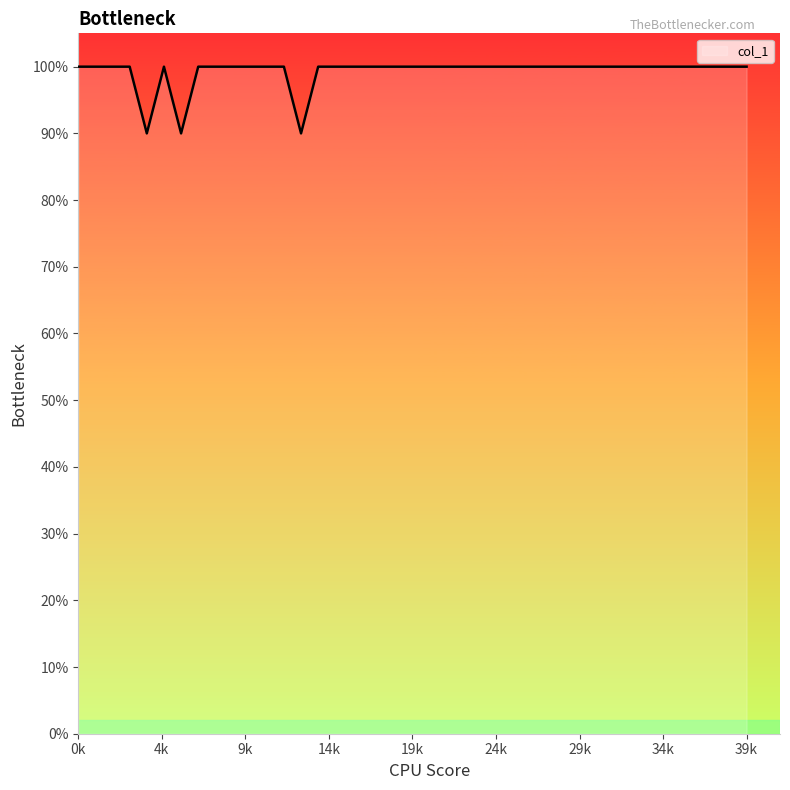

What is the difference between the maximum and minimum values?

10